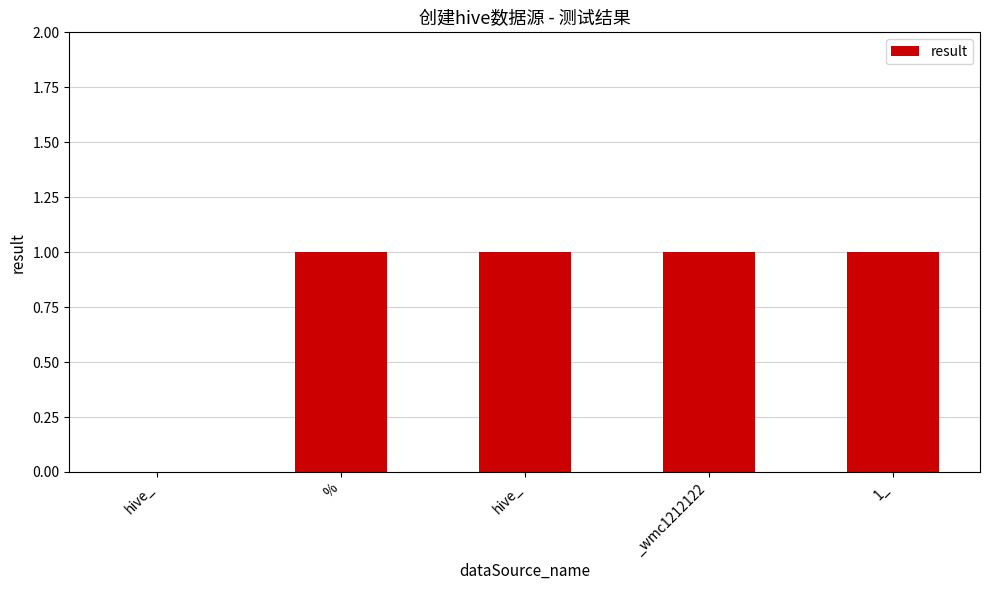

Are the bars horizontal?

No